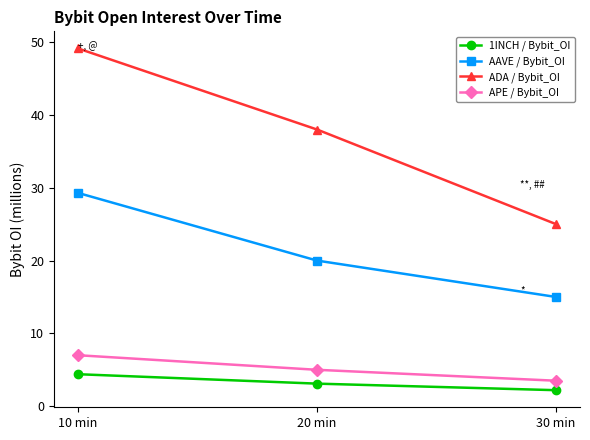

What is the spread (max minus min) of values at 20 min?

34.9